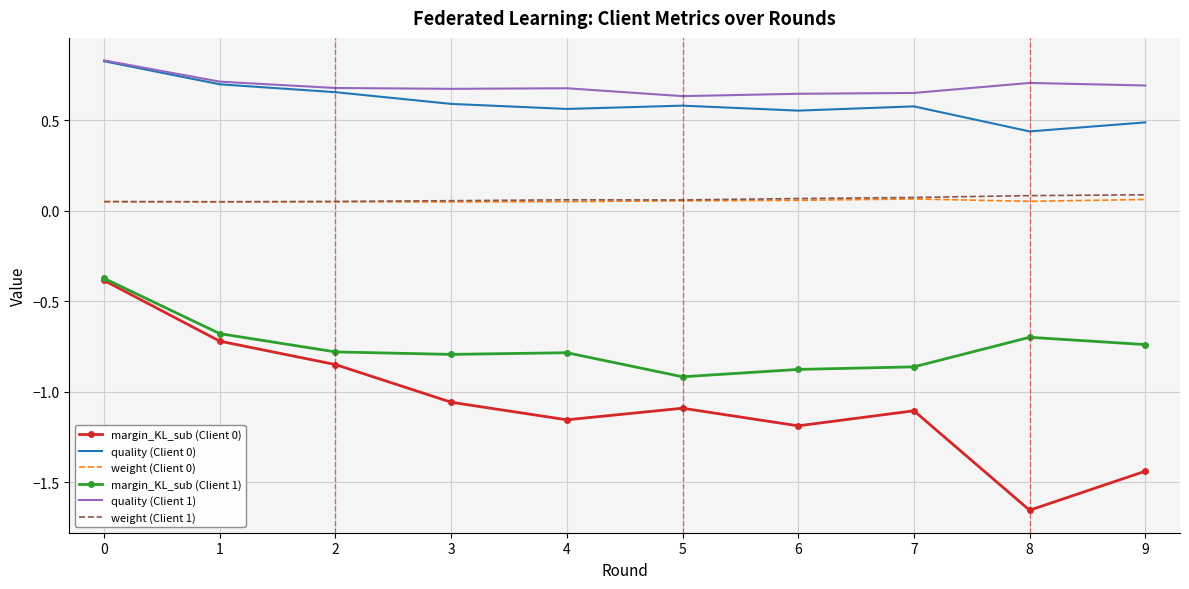

What is the difference between the maximum and minimum values in the quality (Client 1) series?

0.2